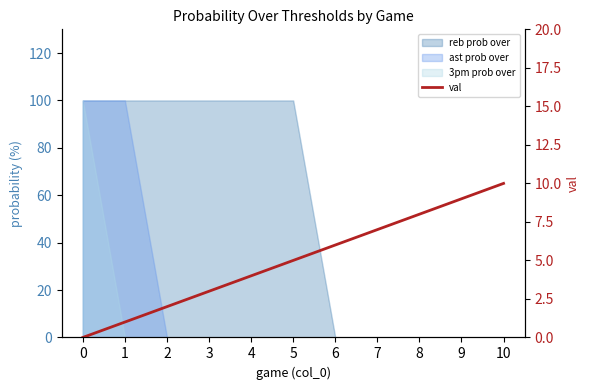

Rank the categories by value from lowest to highest.

0, 1, 2, 3, 4, 5, 6, 7, 8, 9, 10